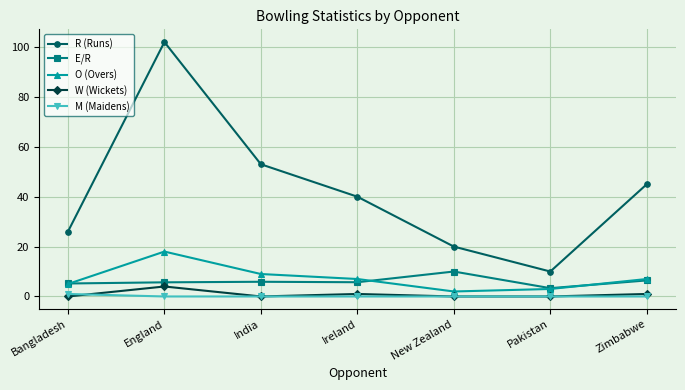

At which label does W (Wickets) reach its peak?

England